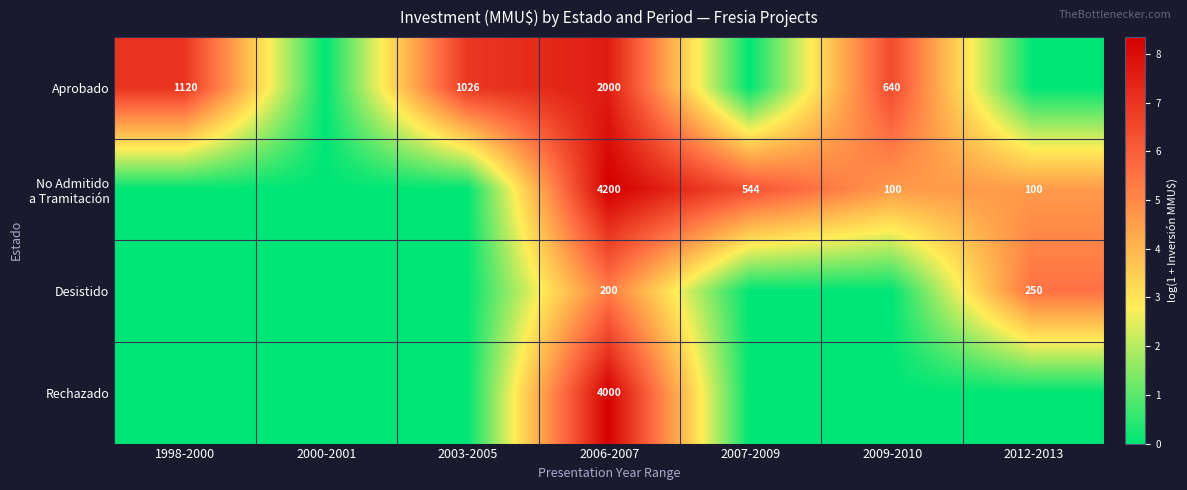

Is it true that Aprobado equals 1026 at 2003-2005?

True